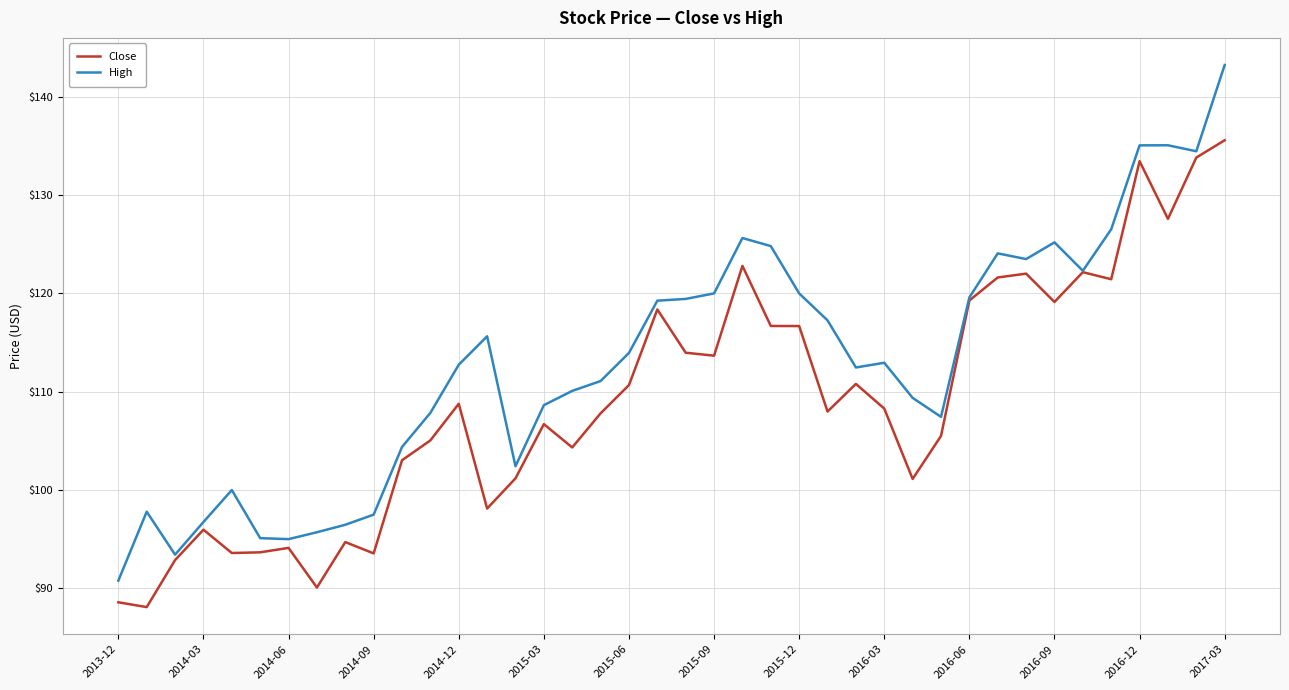

List the series in order of their peak value, highest first.

High, Close